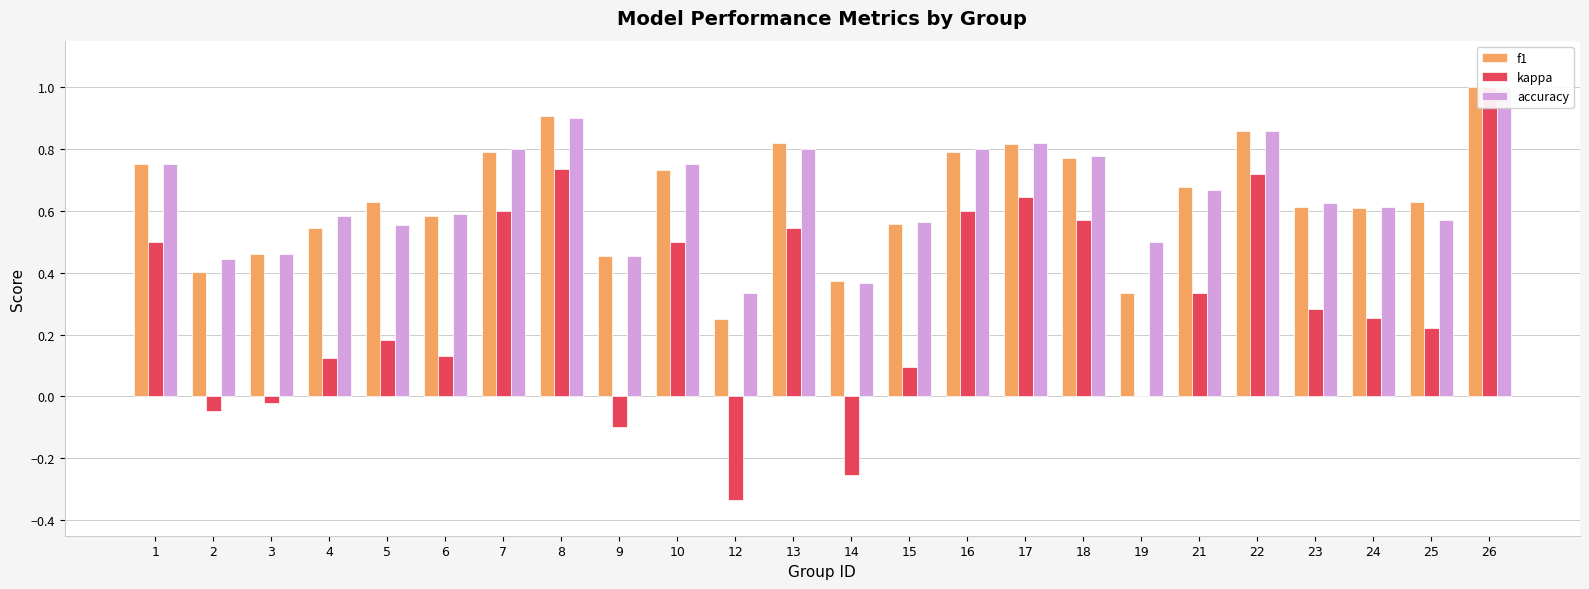

What are all the series names shown in the legend?

f1, kappa, accuracy